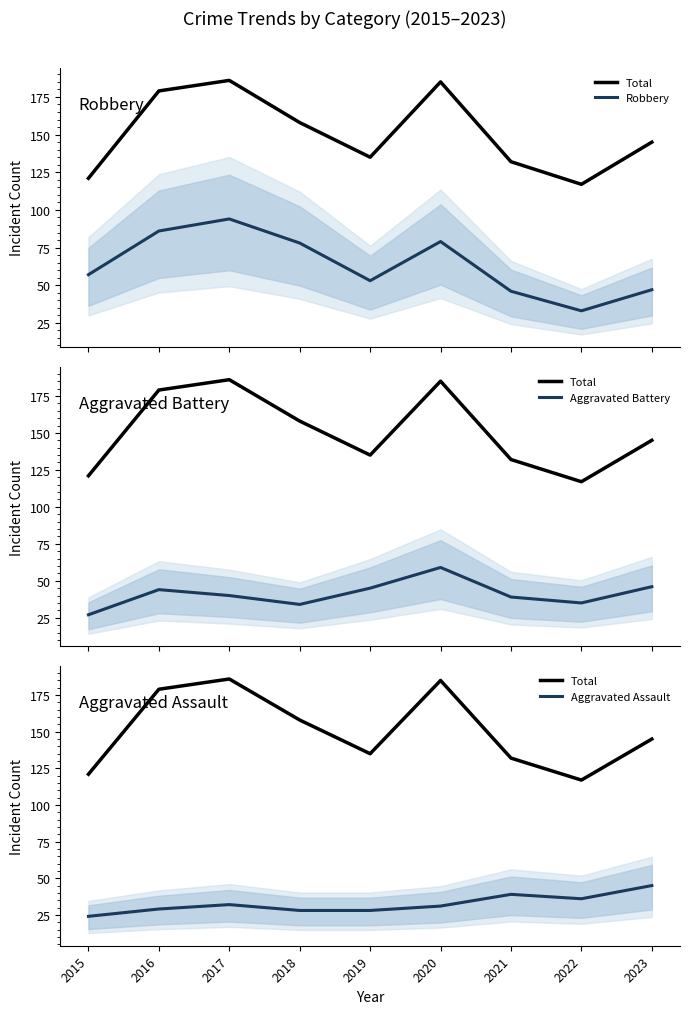

Does the chart display data point markers on the line(s)?

No